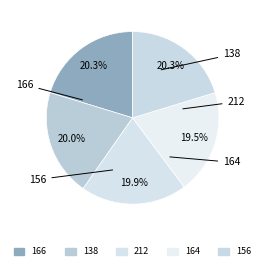

What is the change in value from 138 to 156?

+5